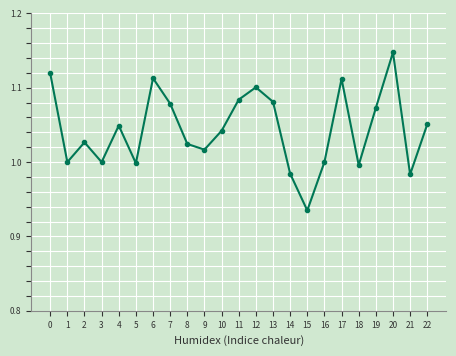

Which label corresponds to the smallest value in the chart?

15